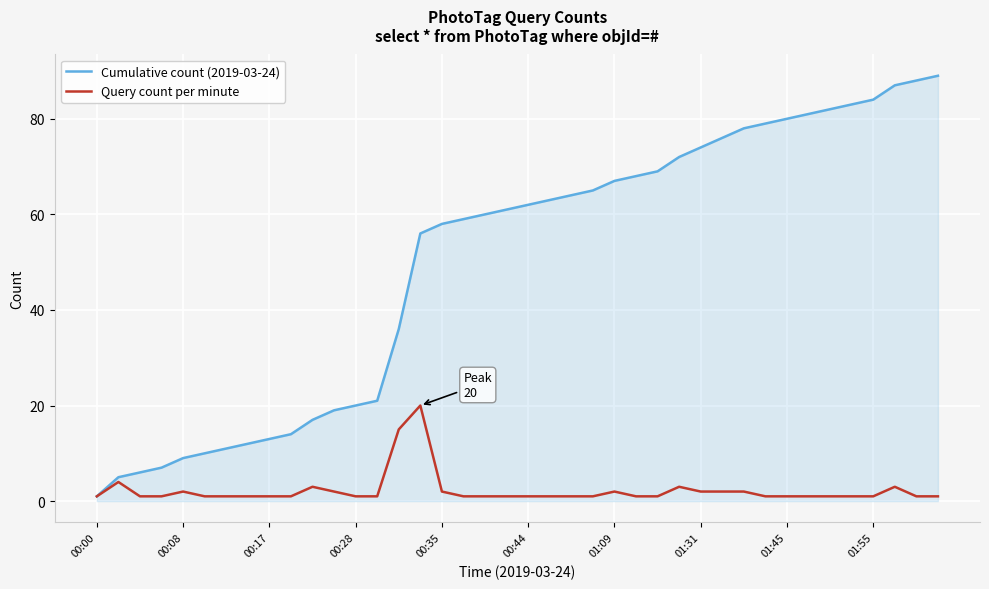

What is the maximum value shown in the chart?

89